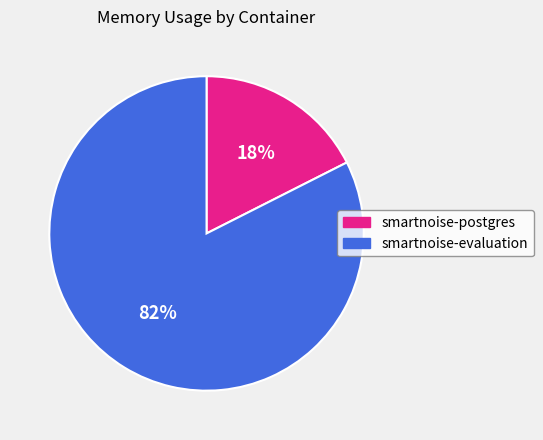

What is the ratio of the value at smartnoise-postgres to the value at smartnoise-evaluation?

0.2